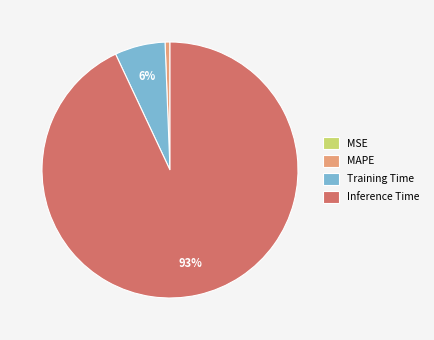

Is there a majority slice in this chart?

Yes